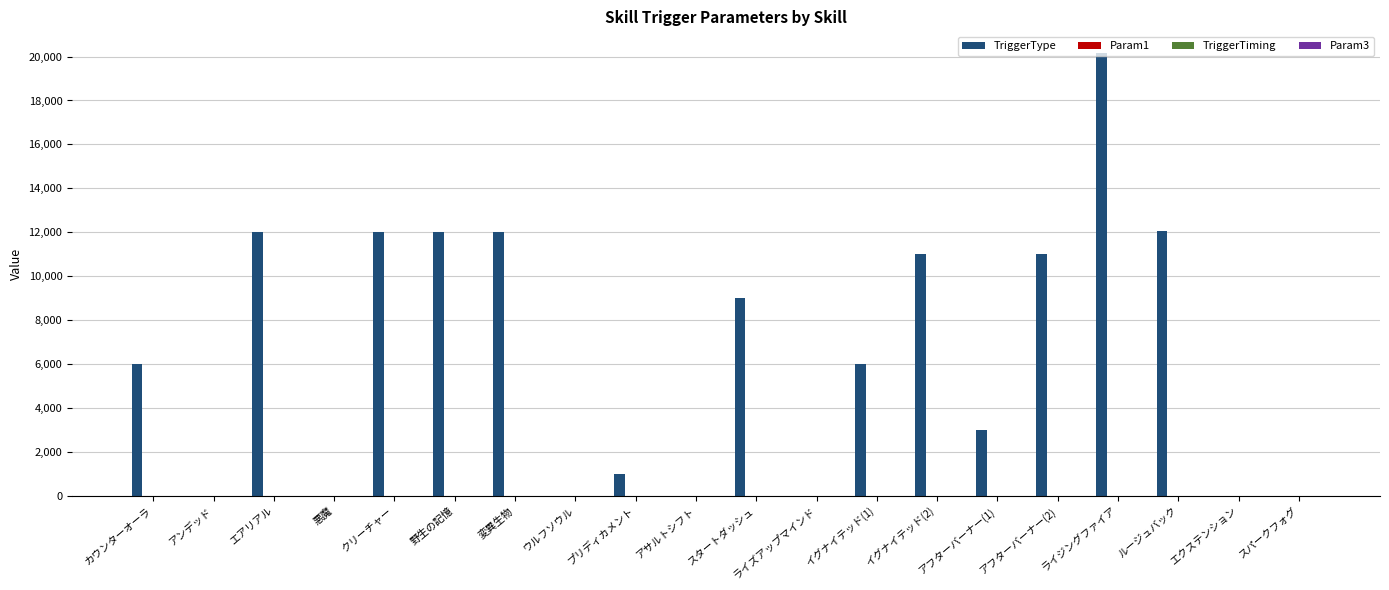

Is it true that TriggerType equals 20140 at ライジングファイア?

True